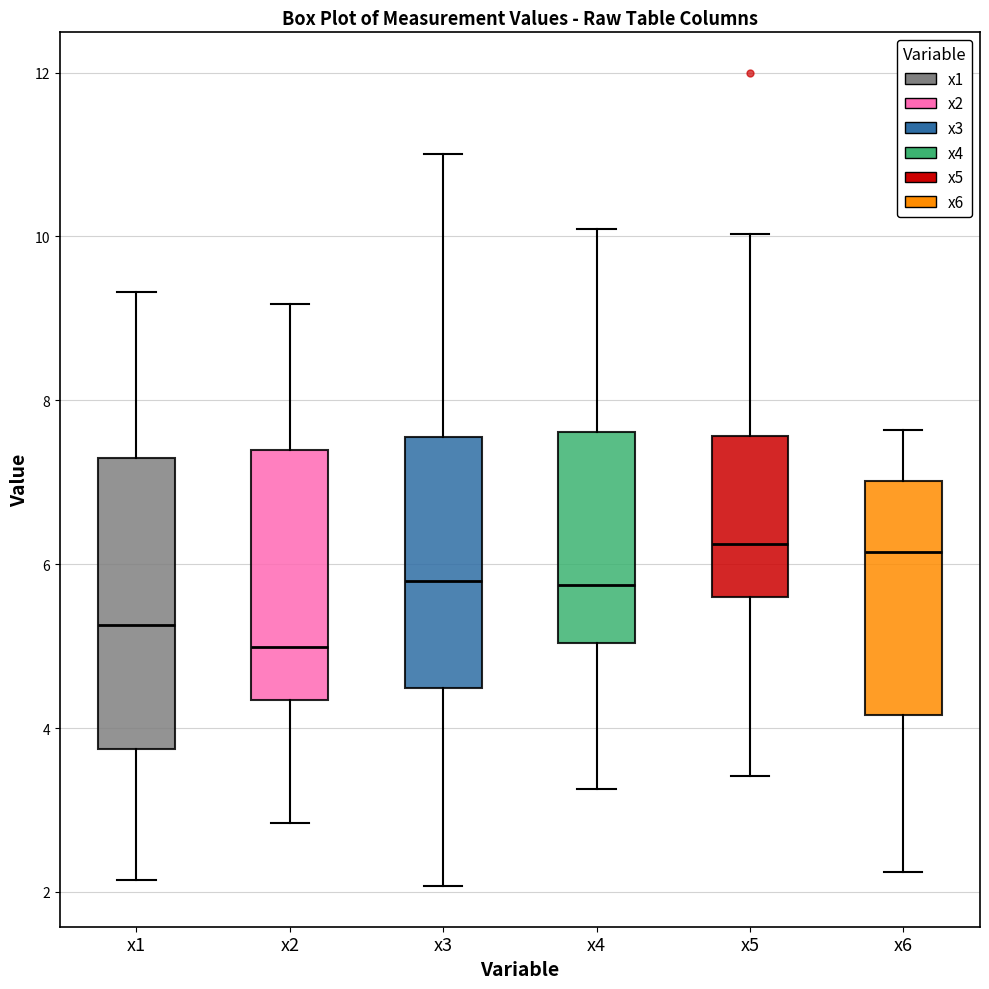

Which box is the tallest, from its lower edge to its upper edge?

x1